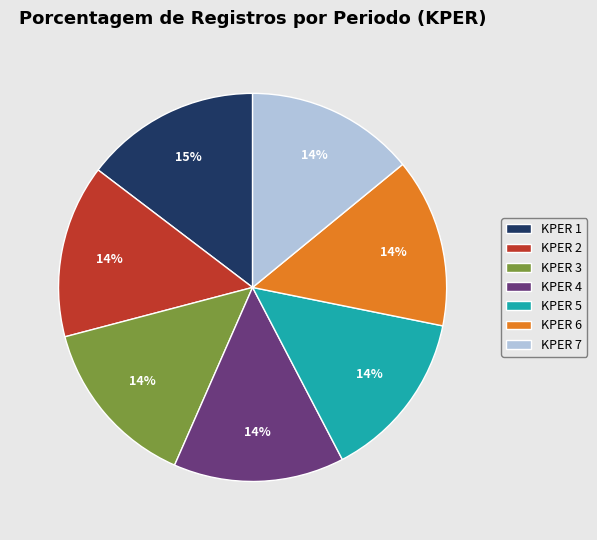

Is the sum of KPER 4 and KPER 7 greater than half?

No